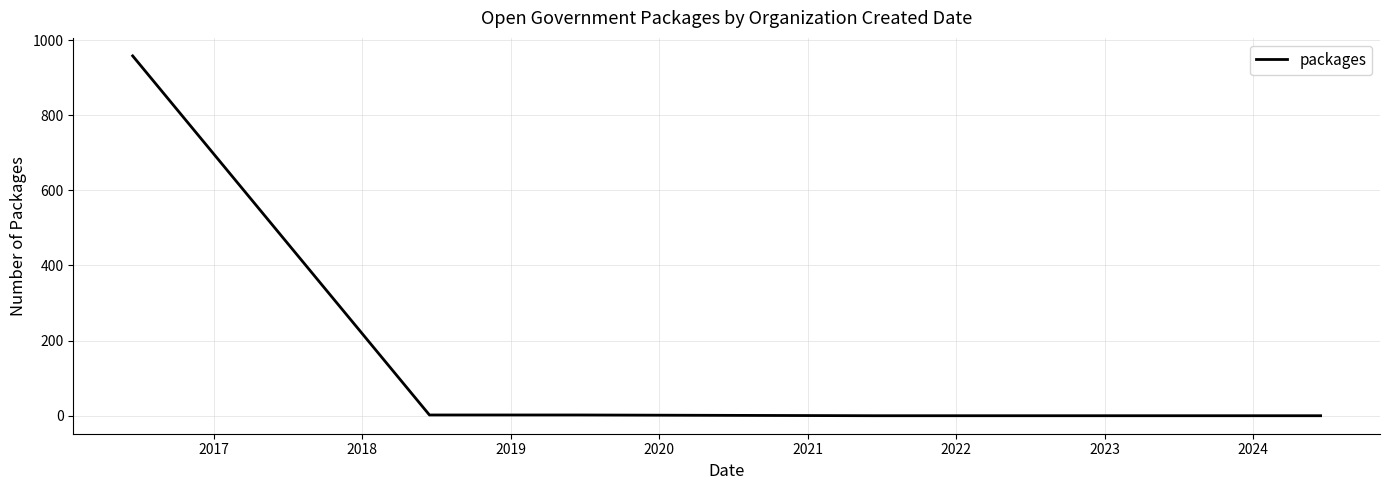

What is the sum of all values?

962